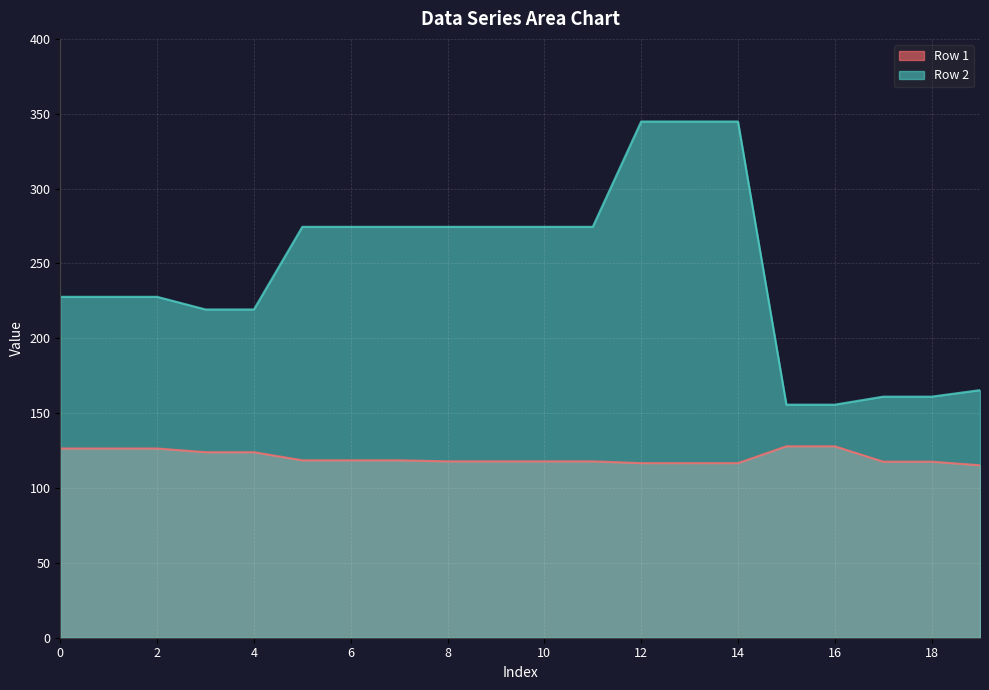

Which series has the largest range (max minus min)?

Row 2